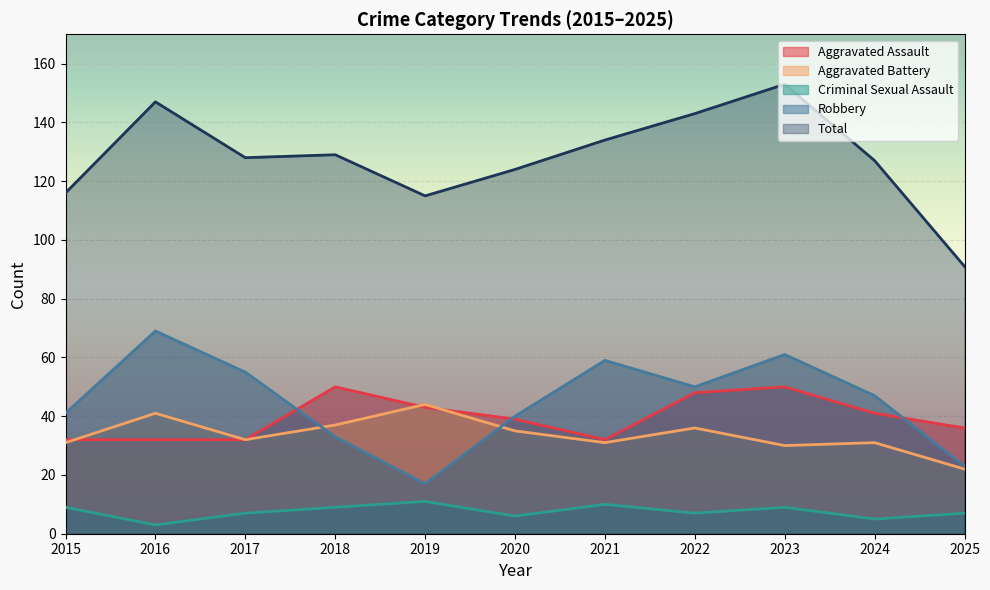

What are all the series names shown in the legend?

Aggravated Assault, Aggravated Battery, Criminal Sexual Assault, Robbery, Total